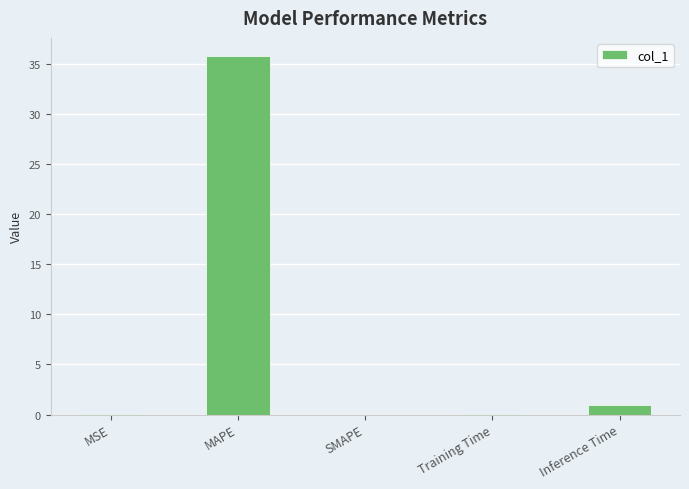

The value at Inference Time is 0.9. True or false?

True